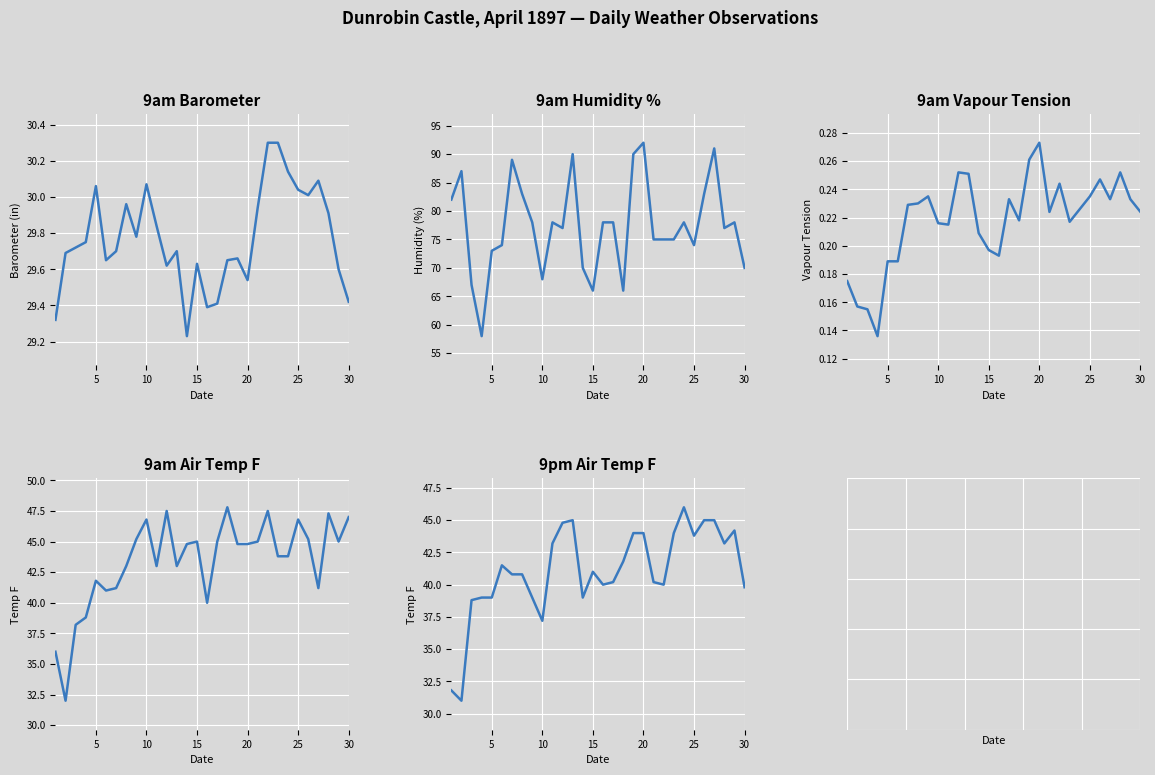

Reading right to left, extract all data points from this chart.

9am Barometer: 29.4	29.6	29.9	30.1	30.0	30.0	30.1	30.3	30.3	29.9	29.5	29.7	29.6	29.4	29.4	29.6	29.2	29.7	29.6	29.8	30.1	29.8	30.0	29.7	29.6	30.1	29.8	29.7	29.7	29.3
9am Humidity %: 70.0	78.0	77.0	91.0	83.0	74.0	78.0	75.0	75.0	75.0	92.0	90.0	66.0	78.0	78.0	66.0	70.0	90.0	77.0	78.0	68.0	78.0	83.0	89.0	74.0	73.0	58.0	67.0	87.0	82.0
9am Vapour Tension: 0.2	0.2	0.3	0.2	0.2	0.2	0.2	0.2	0.2	0.2	0.3	0.3	0.2	0.2	0.2	0.2	0.2	0.3	0.3	0.2	0.2	0.2	0.2	0.2	0.2	0.2	0.1	0.2	0.2	0.2
9am Air Temp F: 47.0	45.0	47.3	41.2	45.2	46.8	43.8	43.8	47.5	45.0	44.8	44.8	47.8	45.0	40.0	45.0	44.8	43.0	47.5	43.0	46.8	45.2	43.0	41.2	41.0	41.8	38.8	38.2	32.0	36.0
9pm Air Temp F: 39.8	44.2	43.2	45.0	45.0	43.8	46.0	44.0	40.0	40.2	44.0	44.0	41.8	40.2	40.0	41.0	39.0	45.0	44.8	43.2	37.2	39.0	40.8	40.8	41.5	39.0	39.0	38.8	31.0	31.8